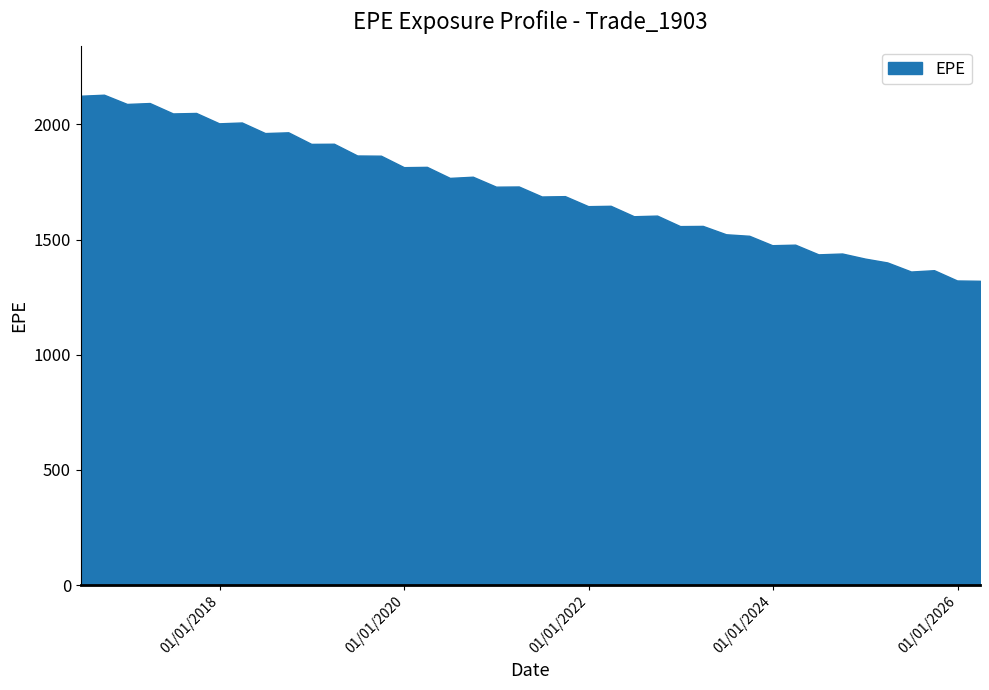

Is it true that the value at 2020-09-28 is 1772.6?

True